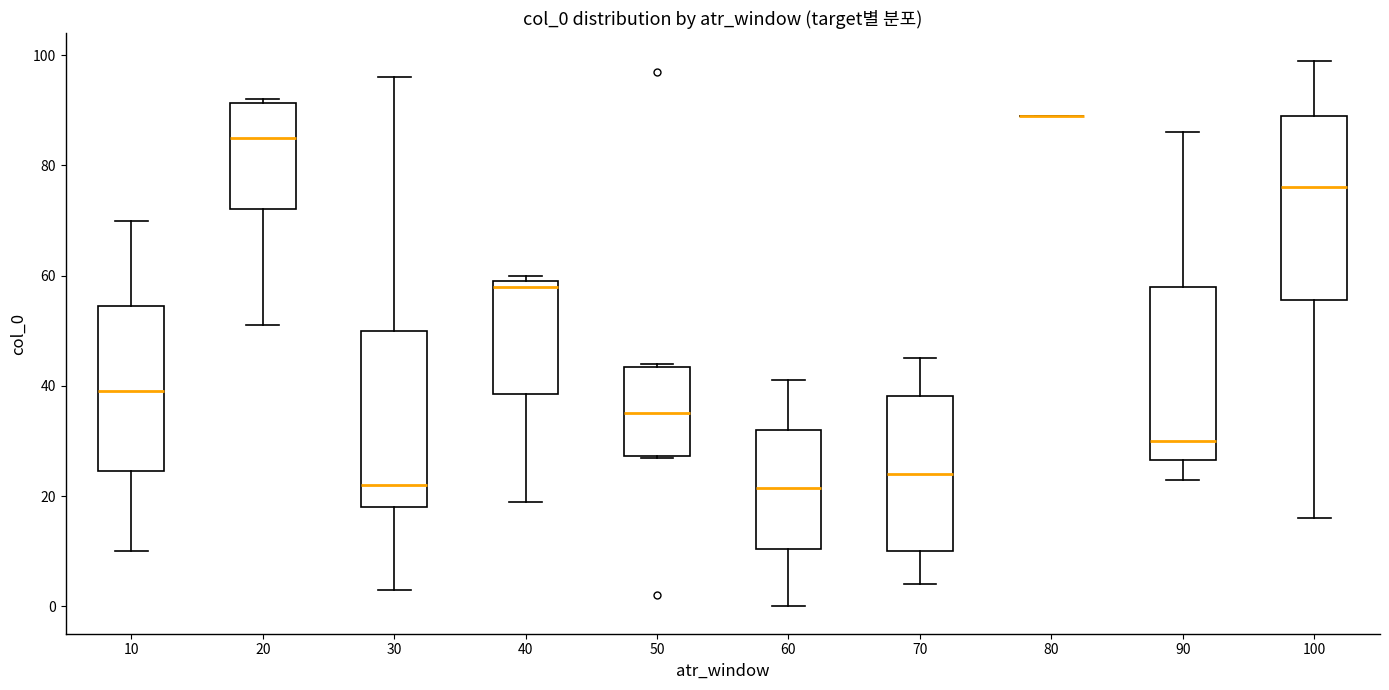

Reading left to right, transcribe this box plot: for each box, give where its median line is, the range the box spans, and where its two whiskers end, as read against the y-axis. The values are not printed on the chart, so give them approximately, as read against the axis.

10: median 40, box 24 to 54, whiskers 10 to 70
20: median 86, box 72 to 92, whiskers 52 to 92 (just above the box's upper edge)
30: median 22, box 18 to 50, whiskers 4 to 96
40: median 58, box 38 to 60, whiskers 20 to 60 (just above the box's upper edge)
50: median 36, box 28 to 44, whiskers 28 to 44
60: median 22, box 10 to 32, whiskers 0 to 42
70: median 24, box 10 to 38, whiskers 4 to 46
80: box collapsed to a line at 90, whiskers 90 to 90
90: median 30, box 26 to 58, whiskers 24 to 86
100: median 76, box 56 to 90, whiskers 16 to 100